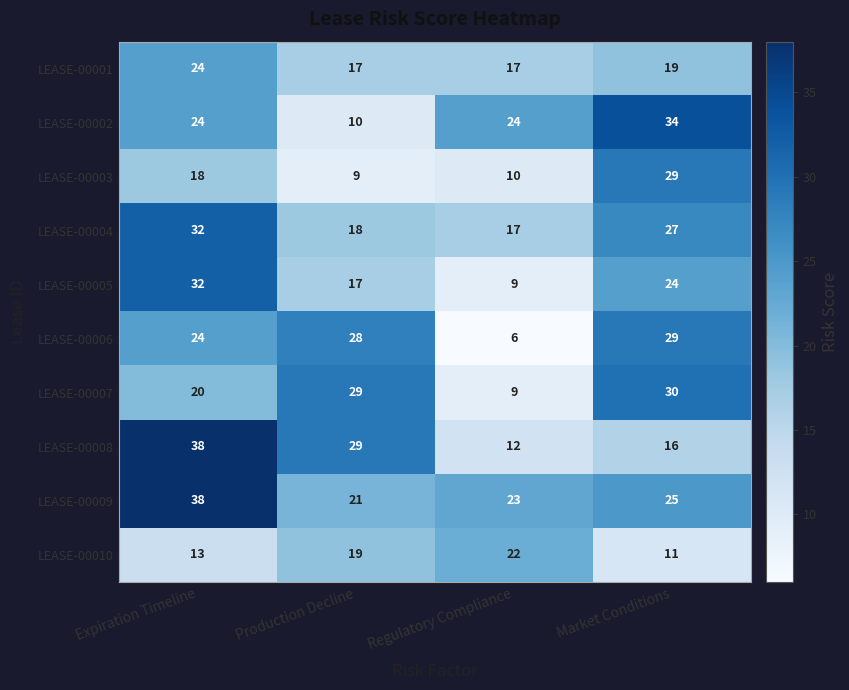

Read the LEASE-00008 value at Regulatory Compliance.

12